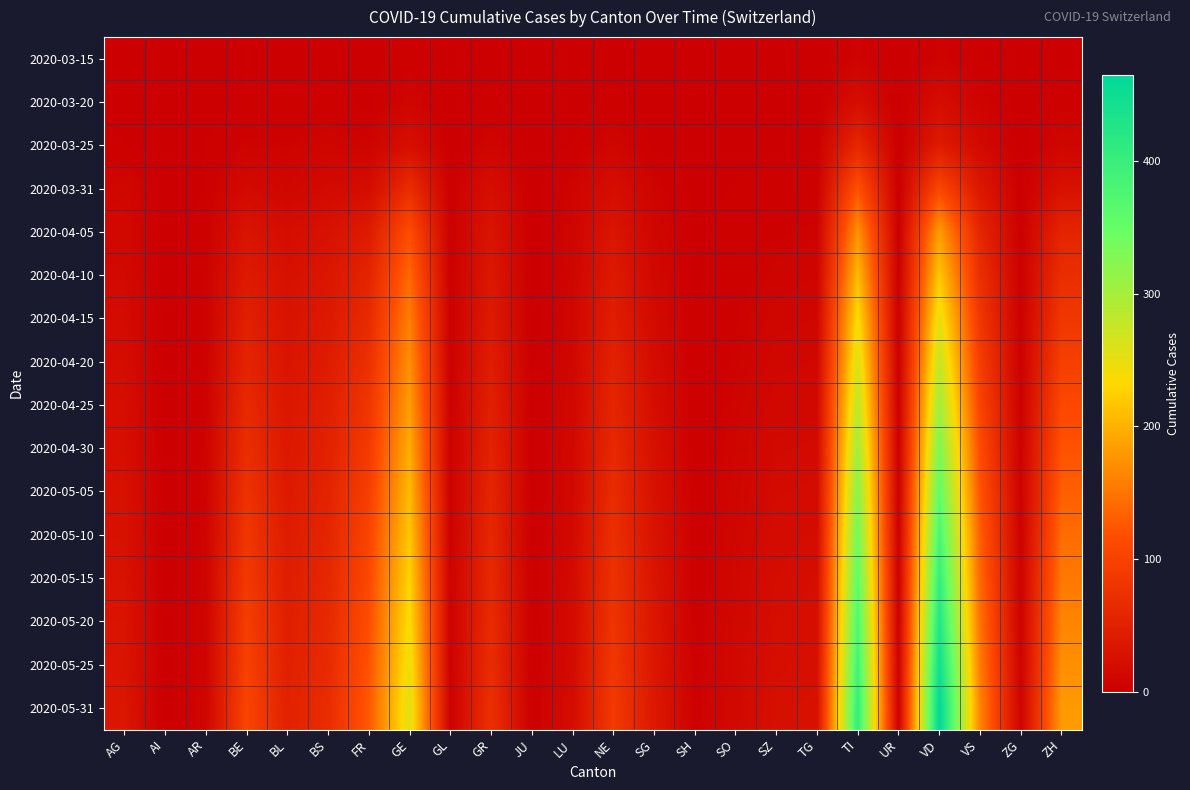

How many categories are shown in the chart?

24